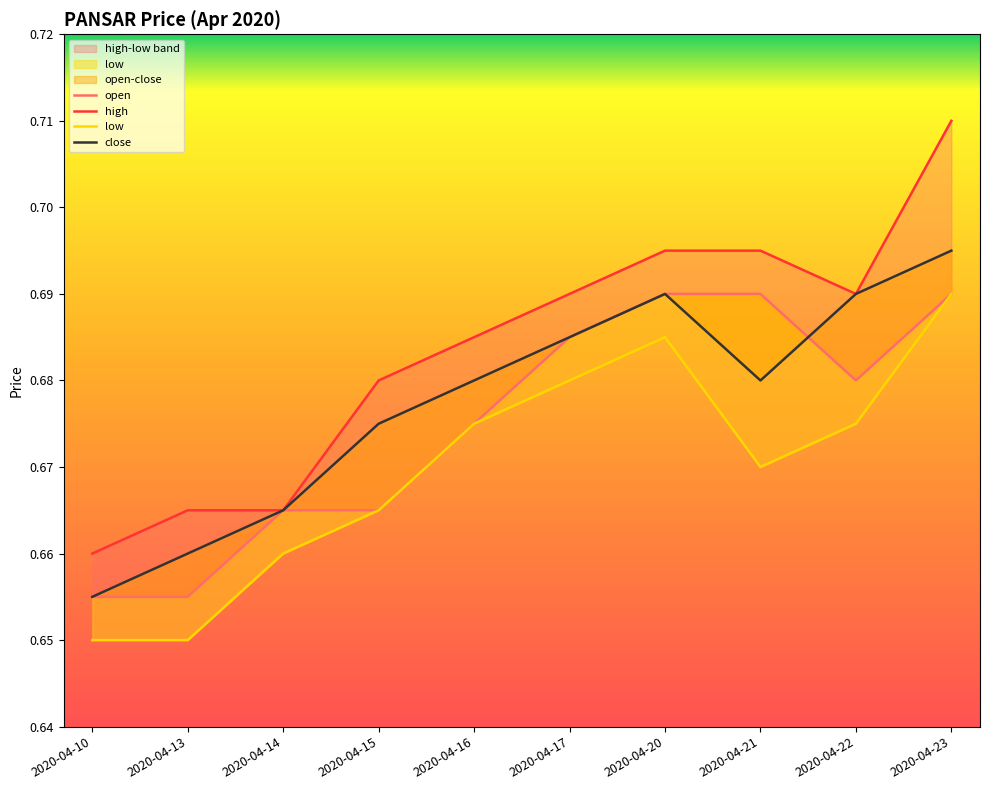

How many lines are shown in the chart?

4